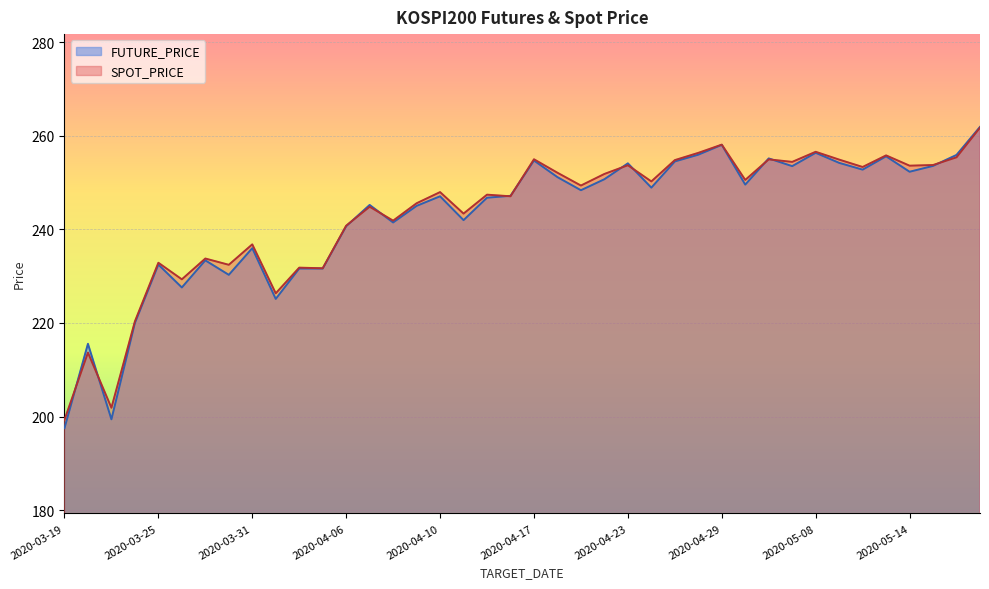

List the labels in order of SPOT_PRICE value, smallest first.

2020-03-19, 2020-03-23, 2020-03-20, 2020-03-24, 2020-04-01, 2020-03-26, 2020-04-03, 2020-04-02, 2020-03-30, 2020-03-25, 2020-03-27, 2020-03-31, 2020-04-06, 2020-04-08, 2020-04-13, 2020-04-07, 2020-04-09, 2020-04-16, 2020-04-14, 2020-04-10, 2020-04-21, 2020-04-24, 2020-05-04, 2020-04-22, 2020-04-20, 2020-05-12, 2020-05-14, 2020-04-23, 2020-05-15, 2020-05-07, 2020-04-27, 2020-05-11, 2020-05-06, 2020-04-17, 2020-05-18, 2020-05-13, 2020-04-28, 2020-05-08, 2020-04-29, 2020-05-19